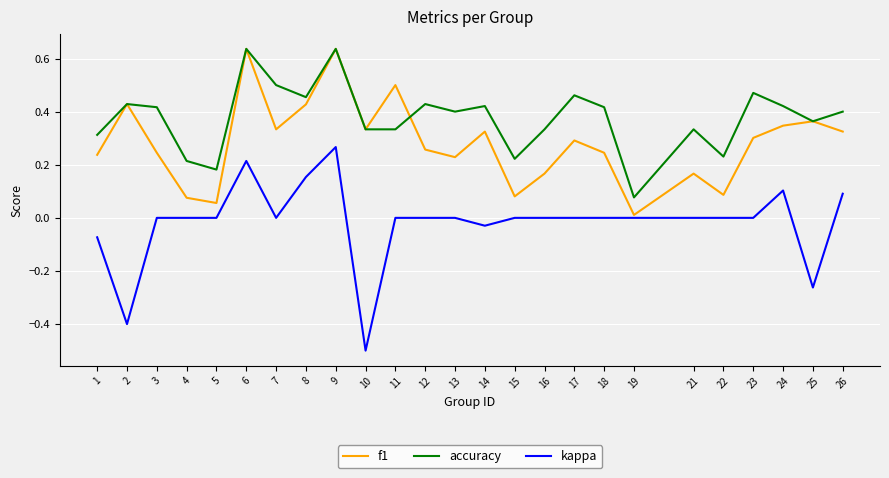

What is the difference between the maximum and minimum values in the kappa series?

0.8